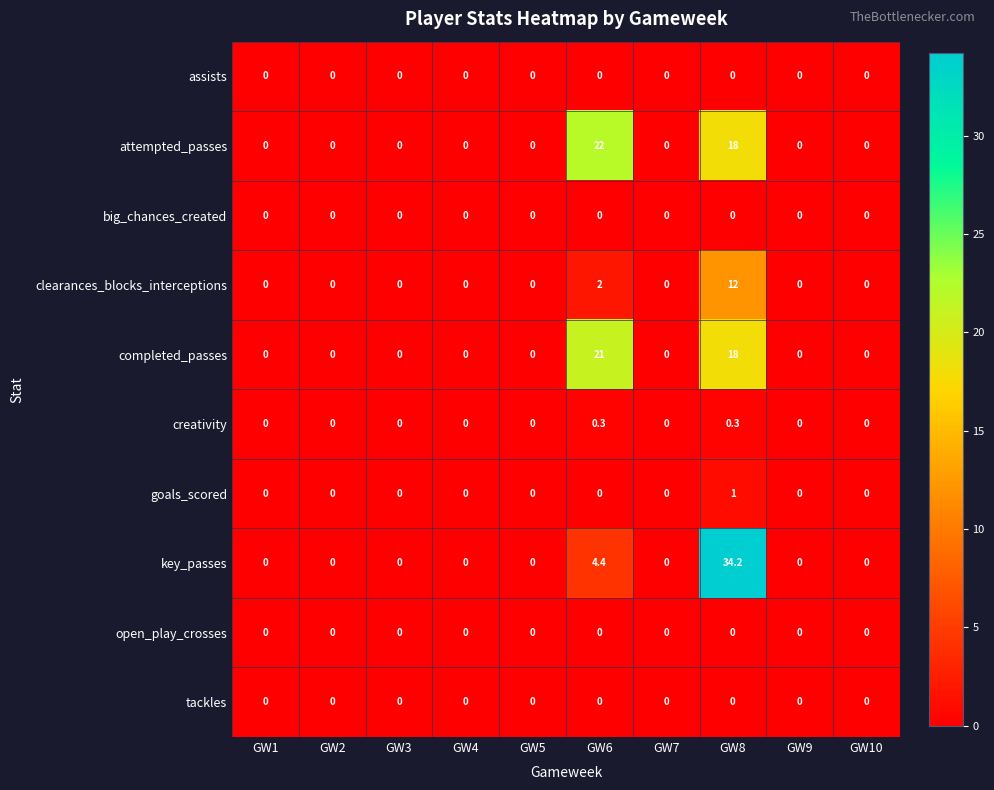

What is the greatest value displayed?

34.2